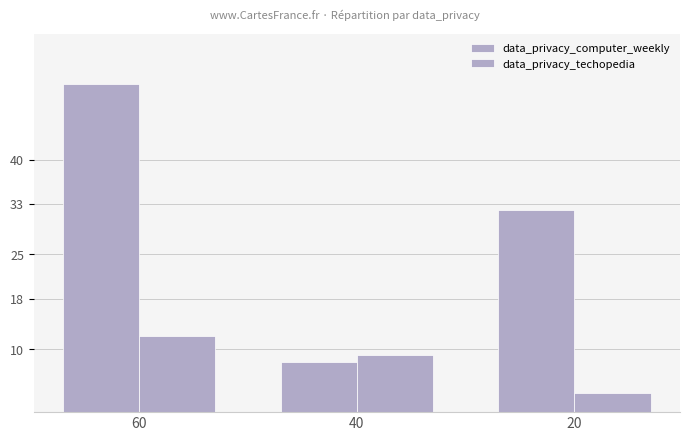

How many categories are shown in the chart?

3